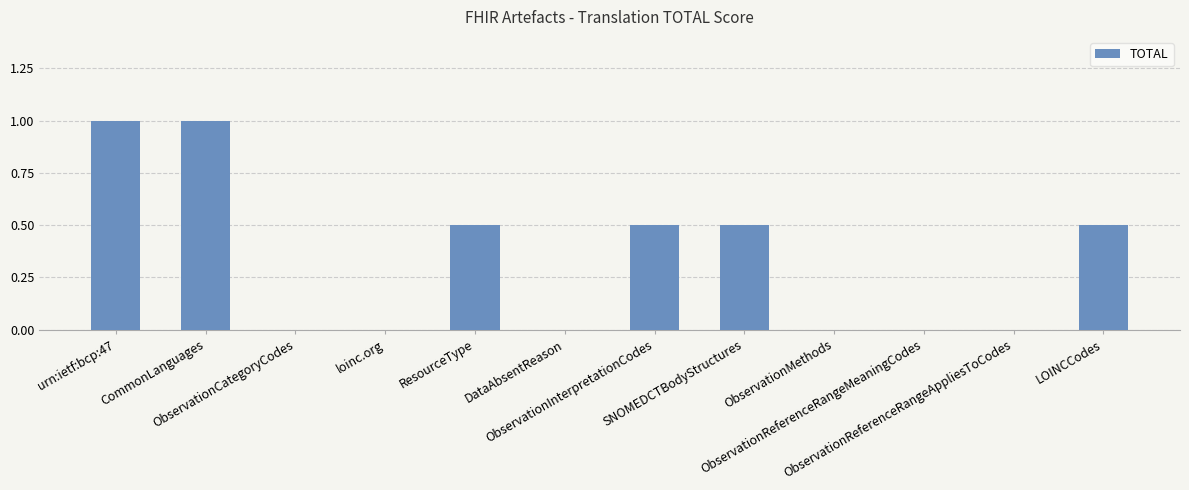

What is the sum of all values?

4.0